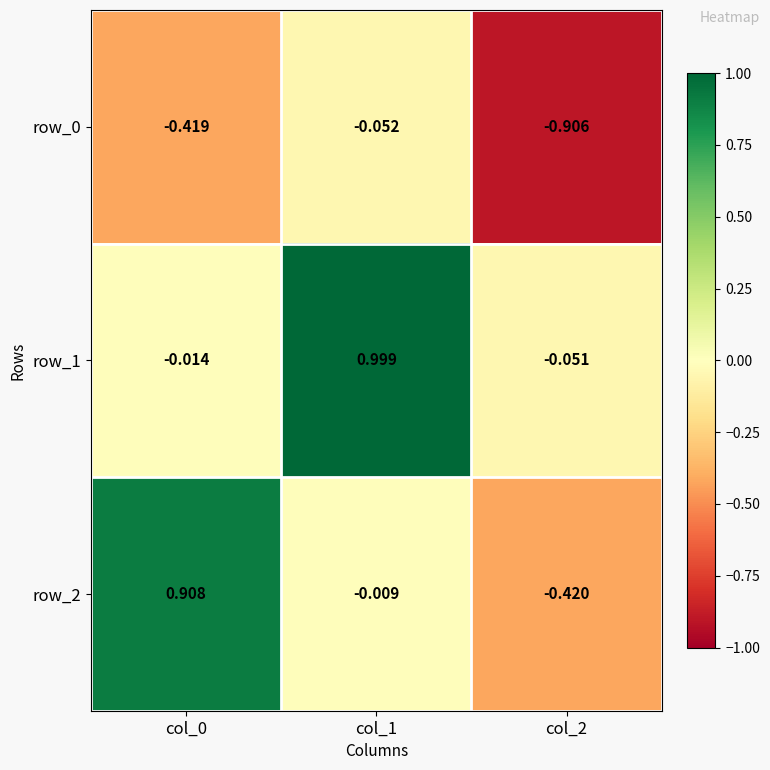

How many values in row_1 are below zero?

2